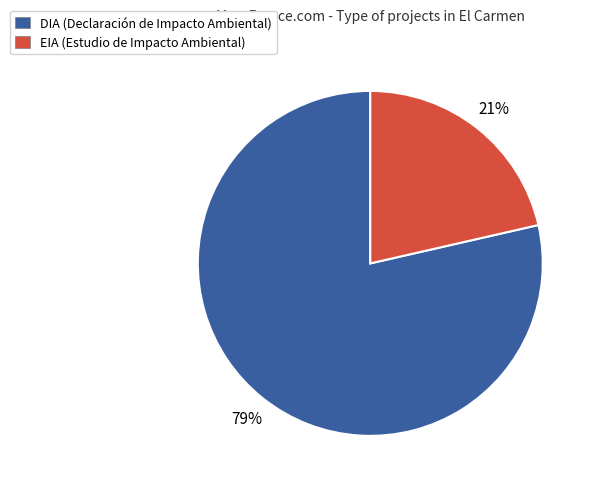

To the nearest percent, what is the average slice percentage?

50%